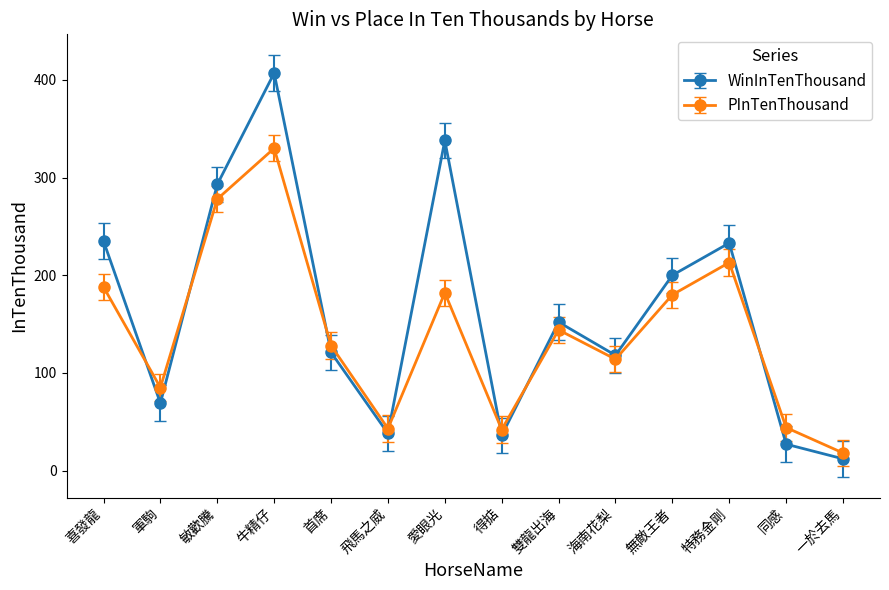

In WinInTenThousand, how many points are lower than both neighbors (excluding endpoints)?

4